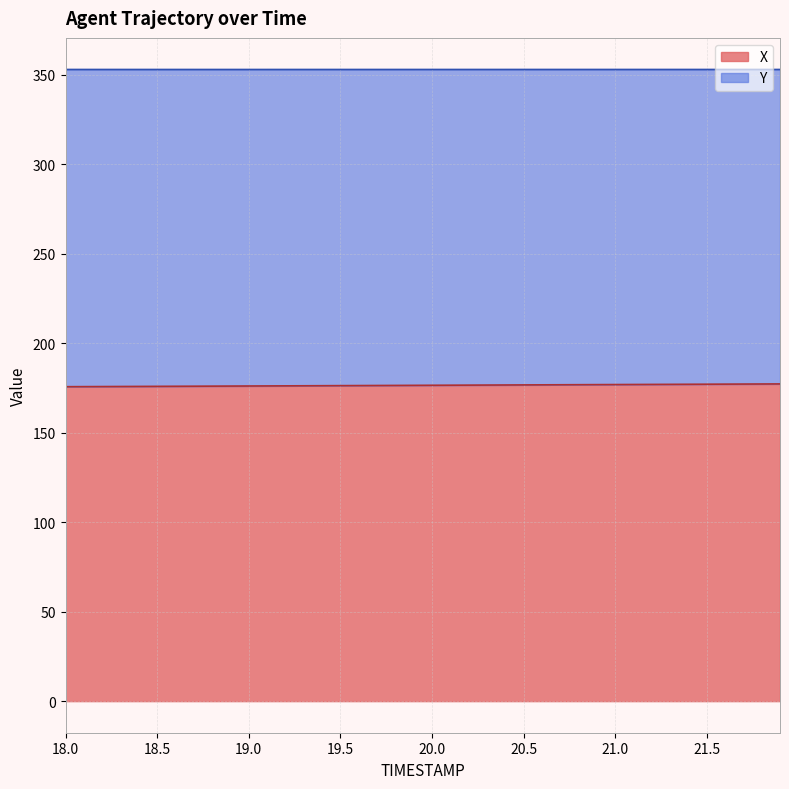

Where is the data nearest to the value 176?

18.6